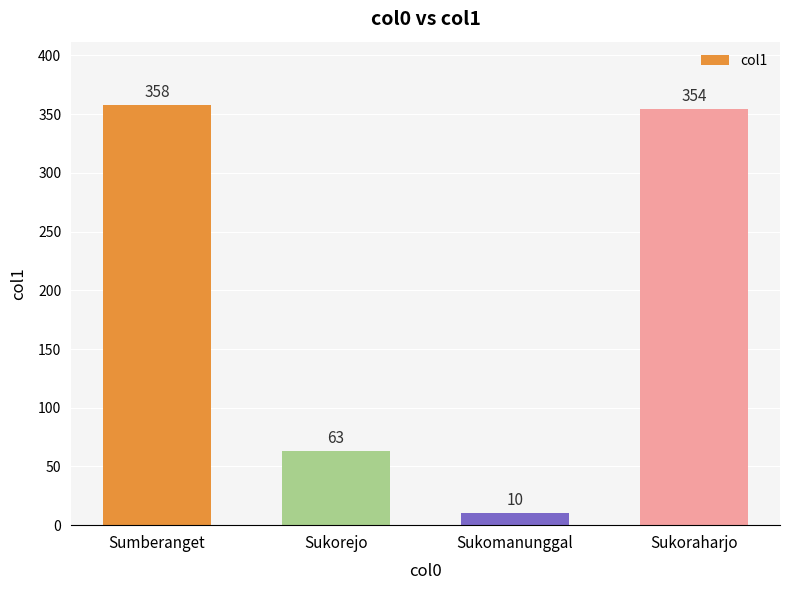

True or false: the data shows 208 at Sukoraharjo.

False